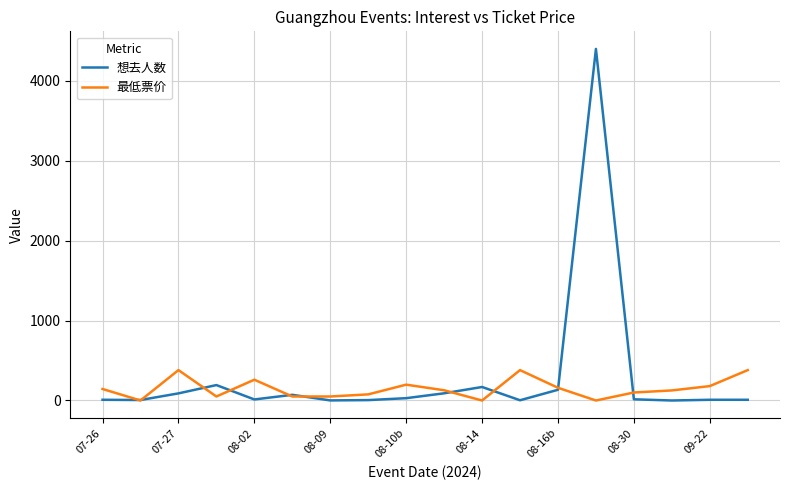

How many lines are shown in the chart?

2